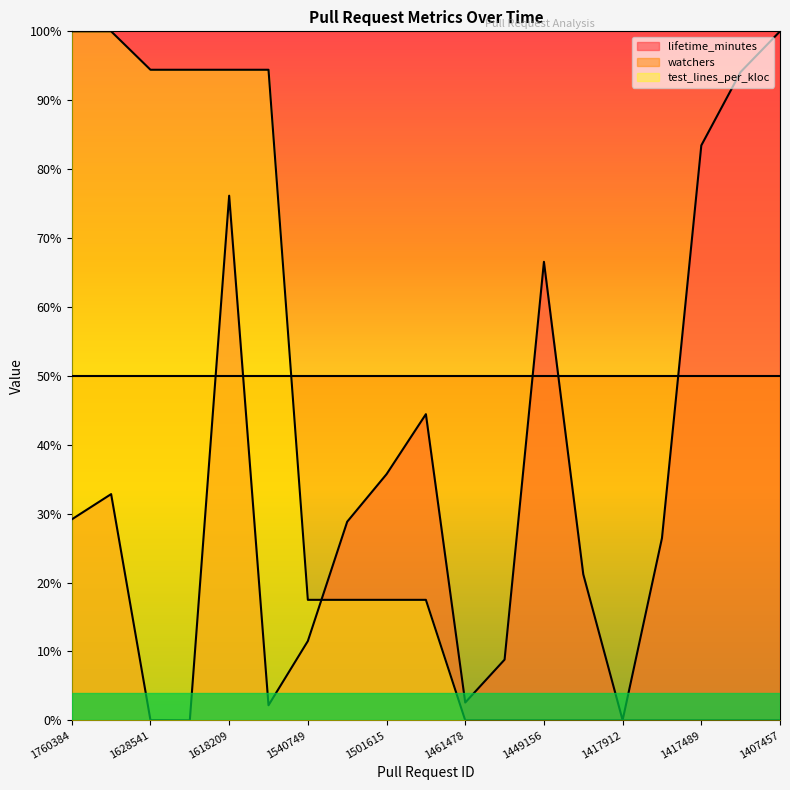

How many times do watchers and lifetime_minutes cross each other?

5